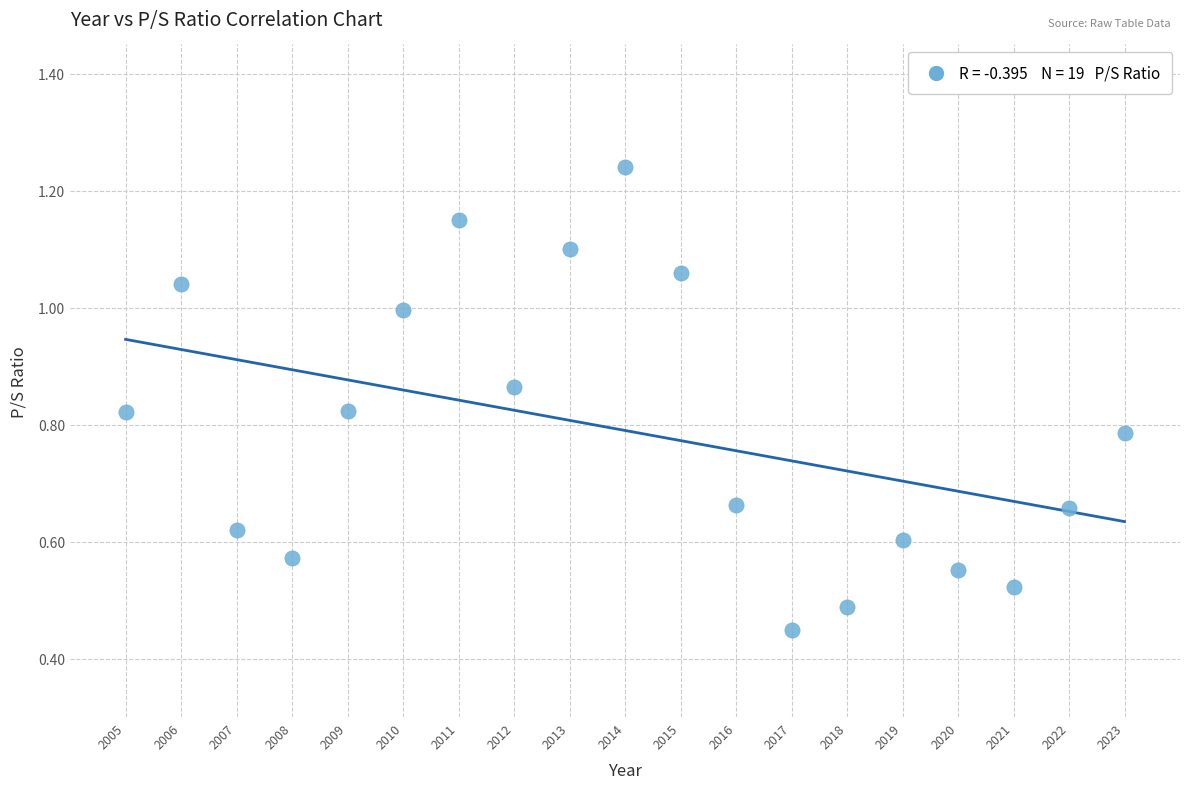

What is the range of X values (max minus min)?

18.0